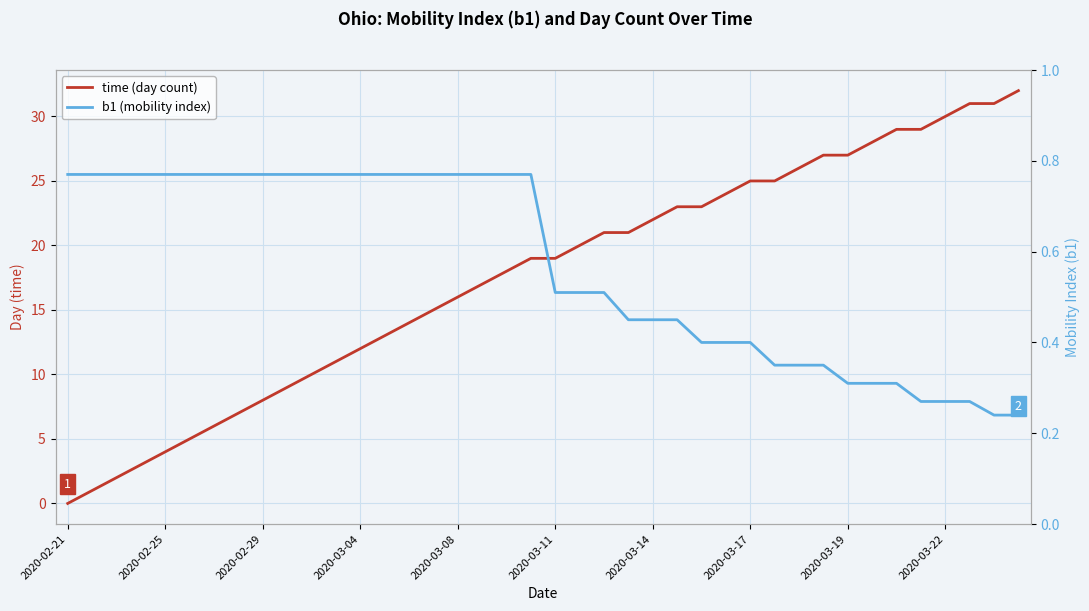

True or false: time (day count) and b1 (mobility index) cross at least once.

True